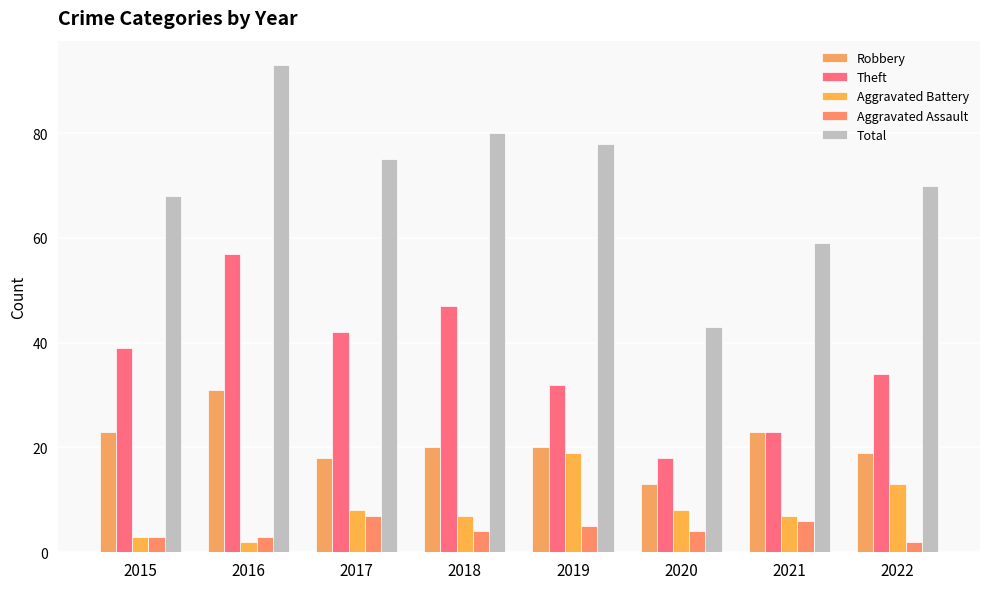

Reading left to right, what are all the values shown in this chart?

Robbery: 2015=23	2016=31	2017=18	2018=20	2019=20	2020=13	2021=23	2022=19
Theft: 2015=39	2016=57	2017=42	2018=47	2019=32	2020=18	2021=23	2022=34
Aggravated Battery: 2015=3	2016=2	2017=8	2018=7	2019=19	2020=8	2021=7	2022=13
Aggravated Assault: 2015=3	2016=3	2017=7	2018=4	2019=5	2020=4	2021=6	2022=2
Total: 2015=68	2016=93	2017=75	2018=80	2019=78	2020=43	2021=59	2022=70